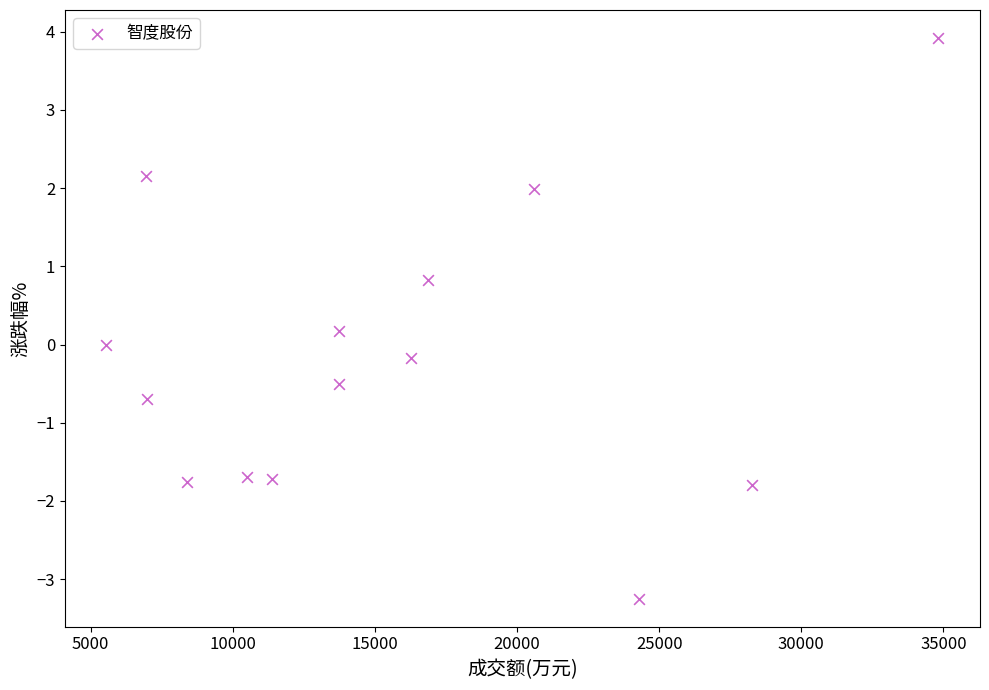

What is the range of X values (max minus min)?

29268.0